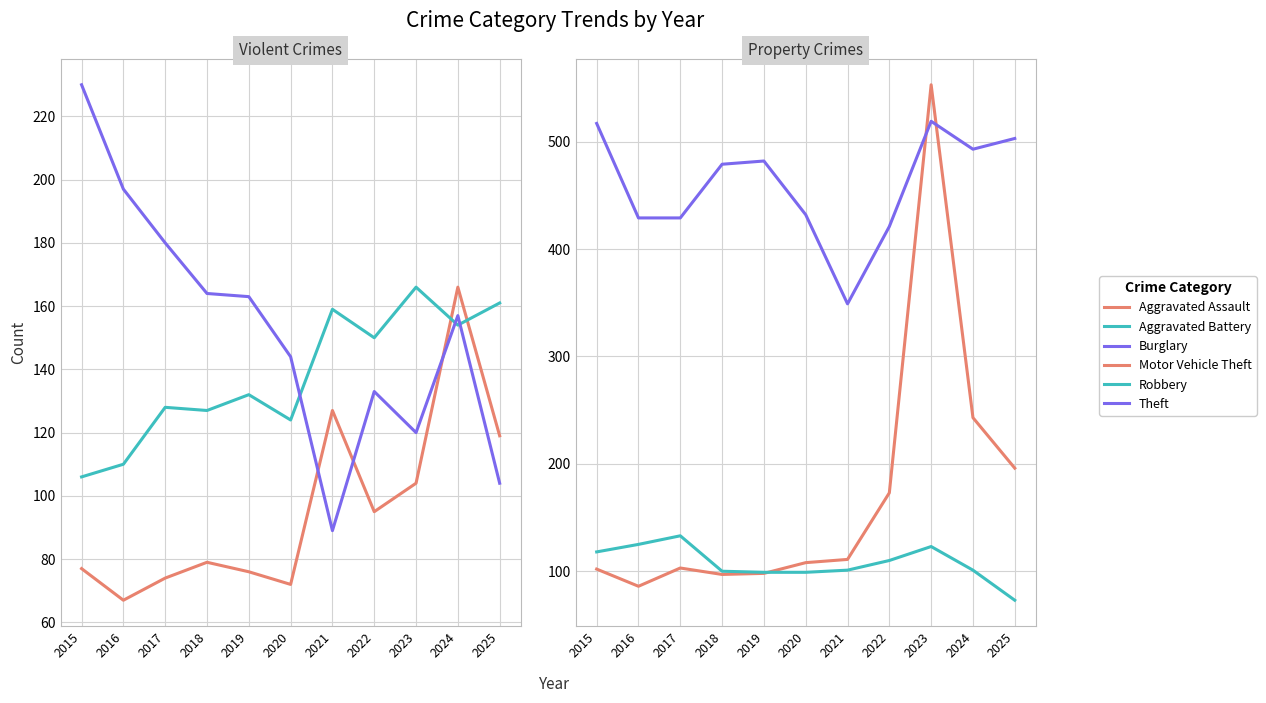

Rank the series by their maximum value, from lowest to highest.

Robbery, Aggravated Assault, Aggravated Battery, Burglary, Theft, Motor Vehicle Theft